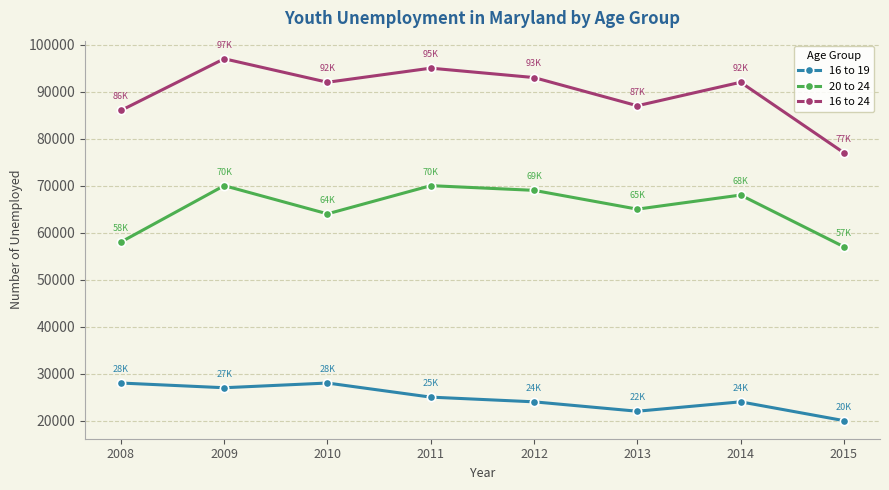

In 16 to 24, how many points are higher than both neighbors (excluding endpoints)?

3